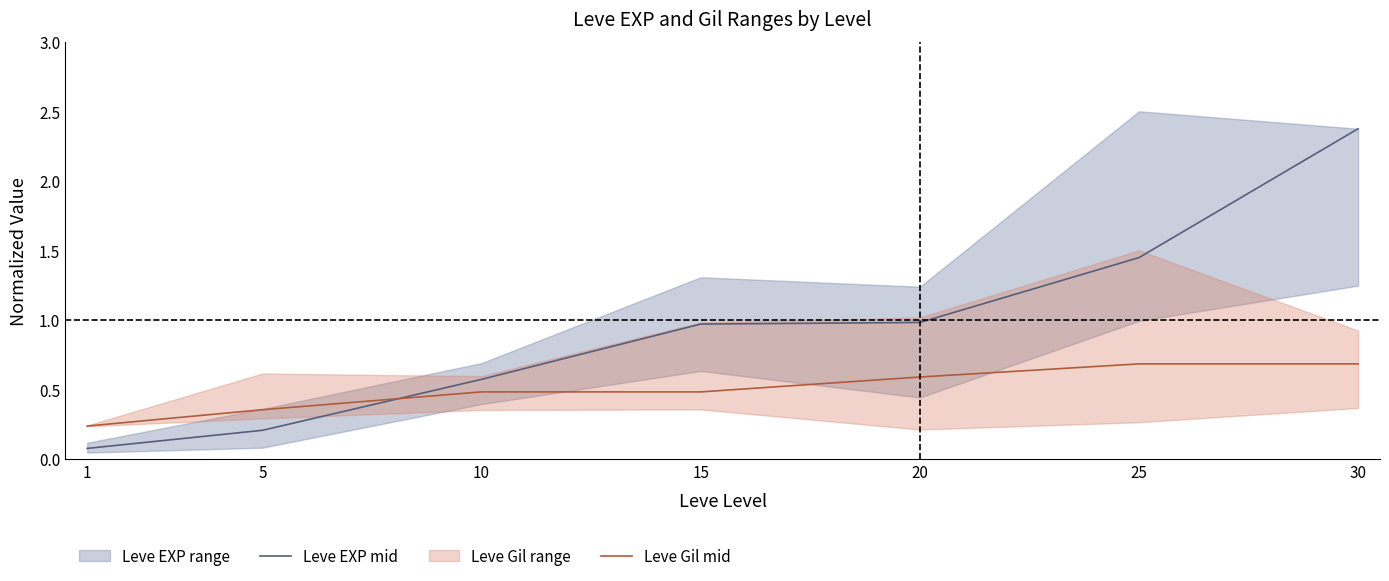

Is the value of Leve Gil mid at 30 greater than the value of Leve EXP mid at 1?

Yes